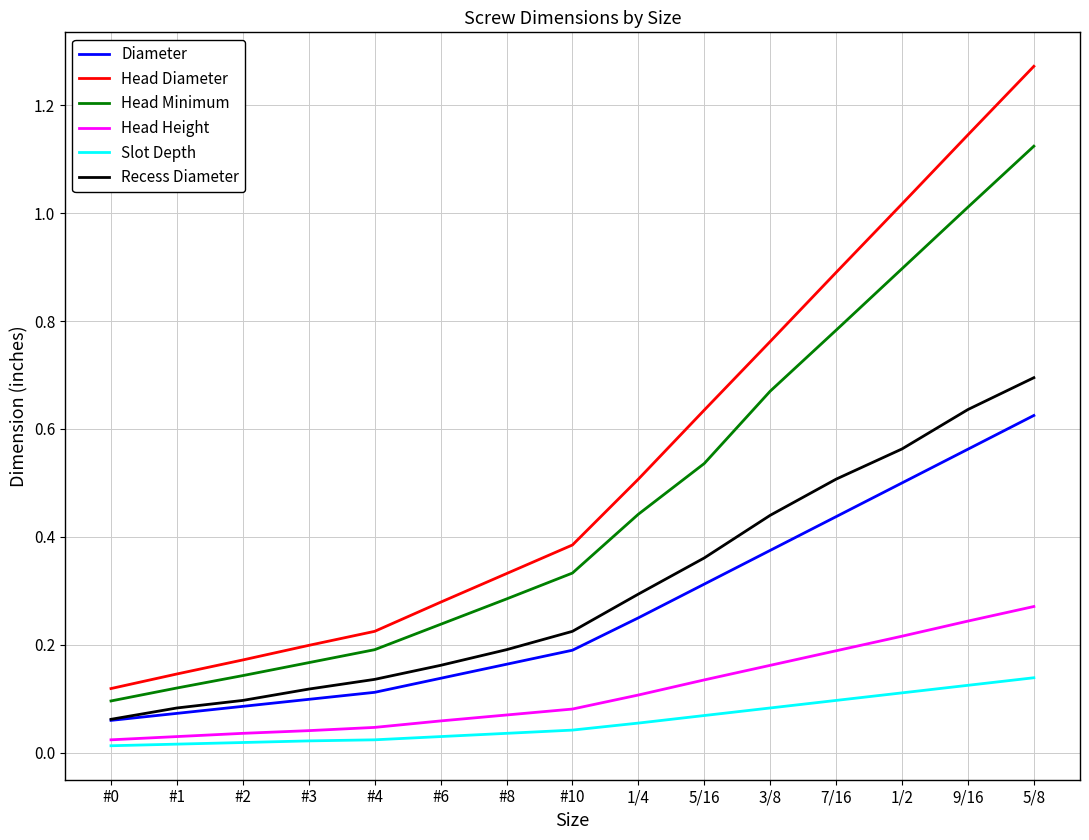

Which series has the widest spread of values?

Head Diameter